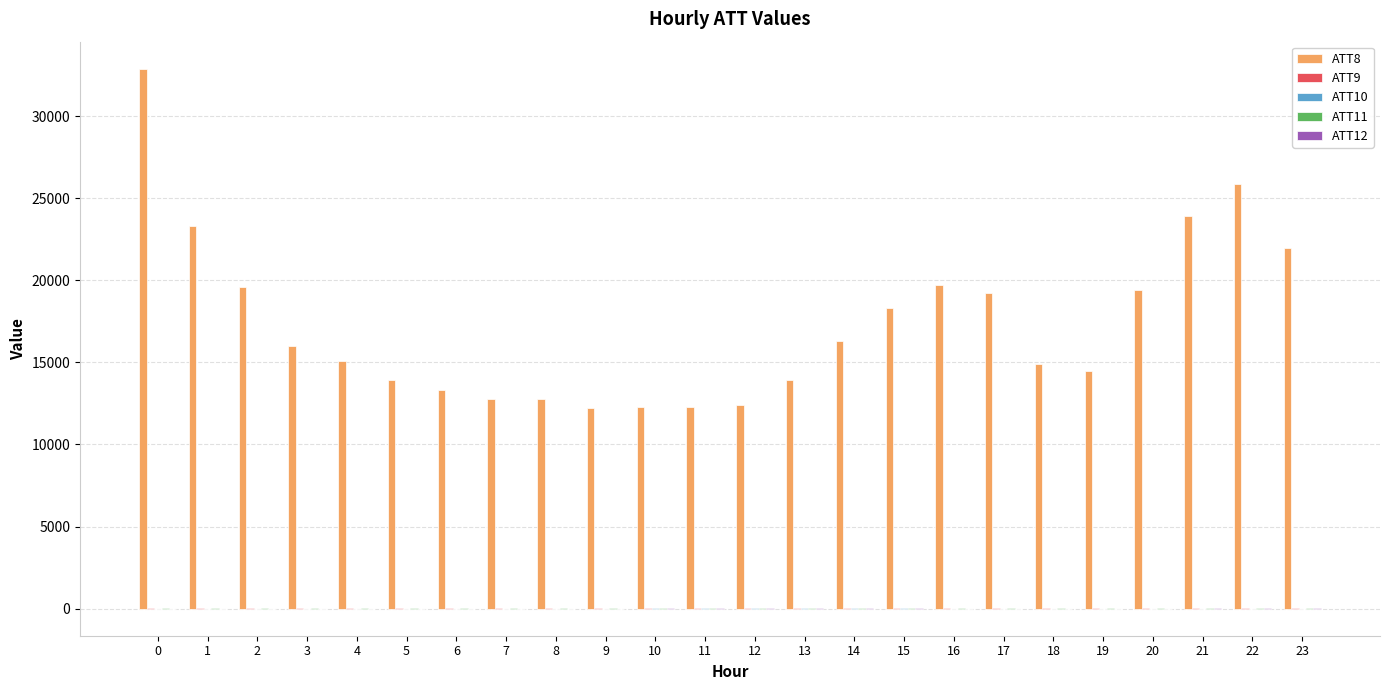

Which series has the largest total across all categories?

ATT8